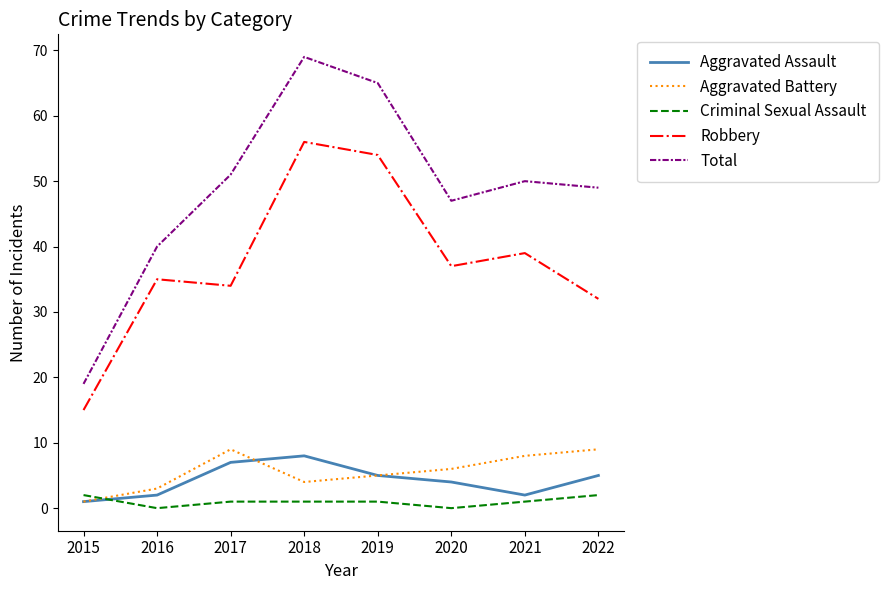

Is it true that Total equals 96 at 2018?

False